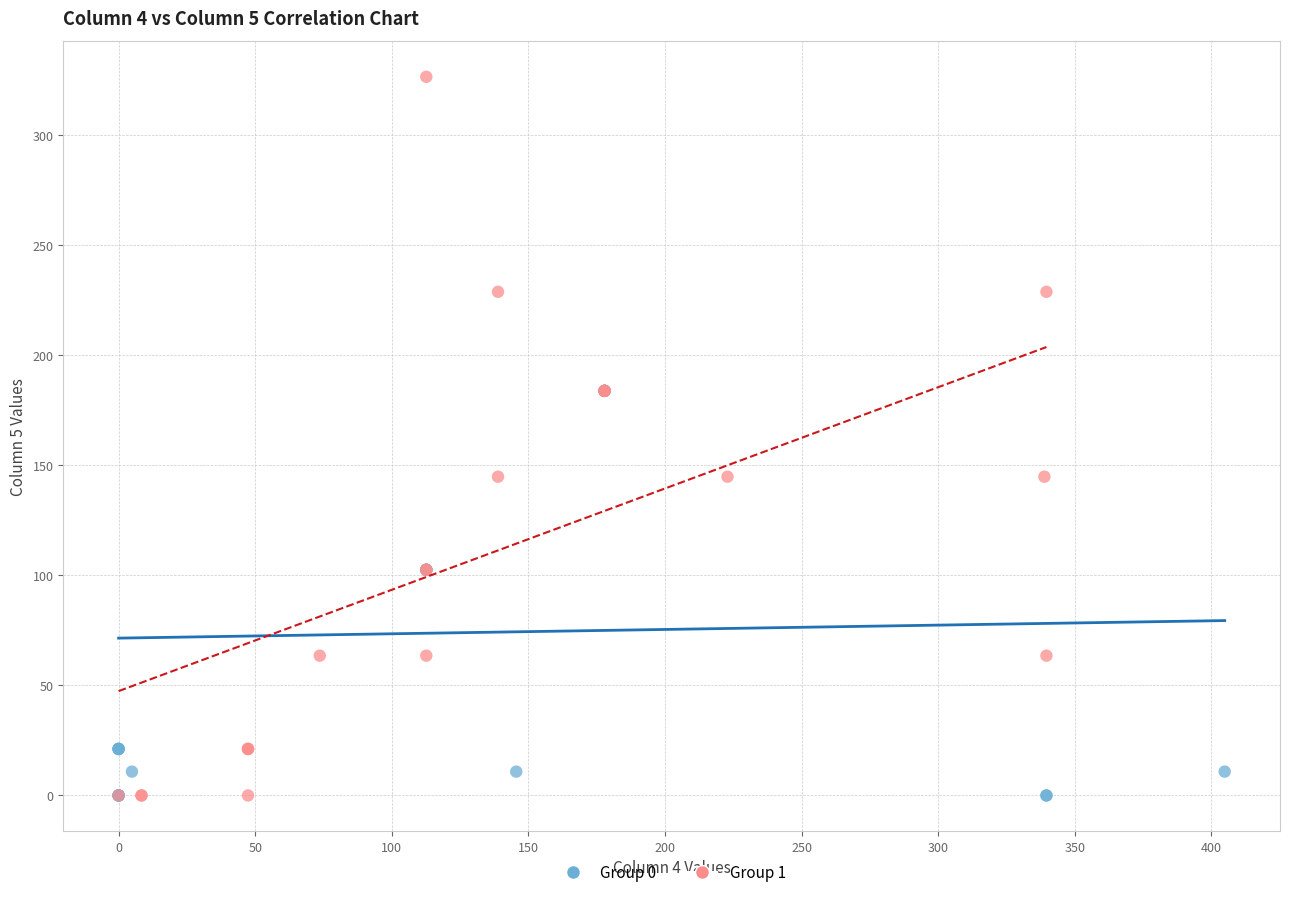

Which series contains the highest Y value?

Group 1